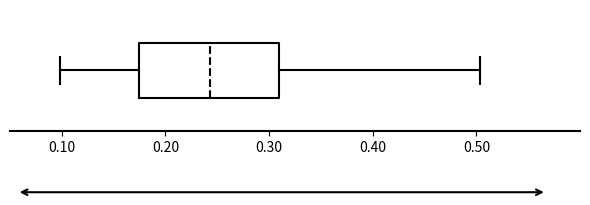

Where does the right whisker of the box end on the x-axis? The values are not printed on the chart, so give them approximately, as read against the axis.

0.50